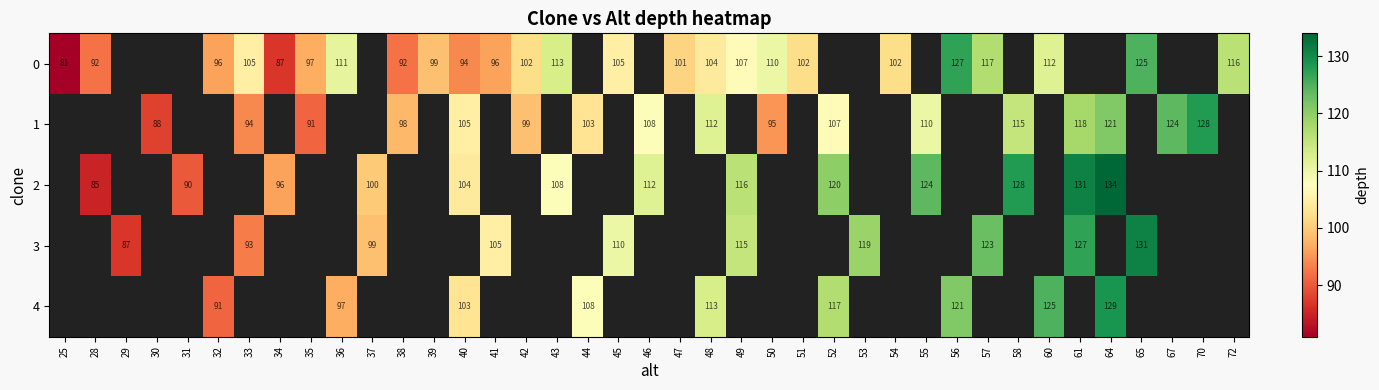

True or false: 1 has a value of 91 at 35.

True